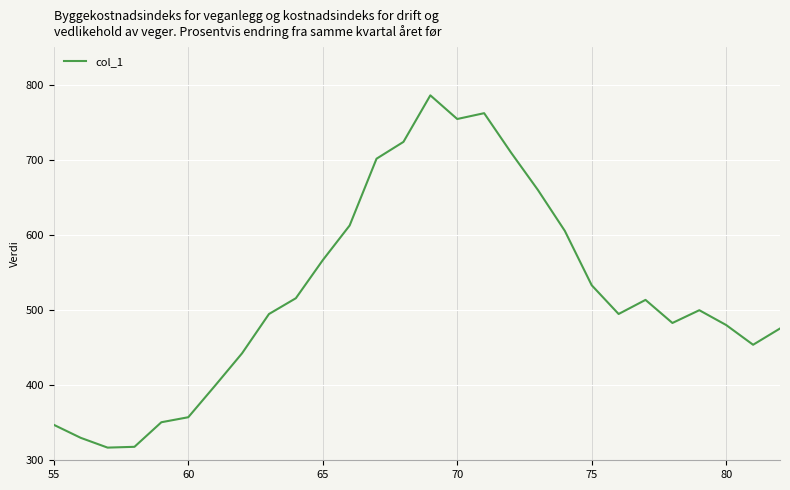

Is this an area chart (filled region under the line)?

No